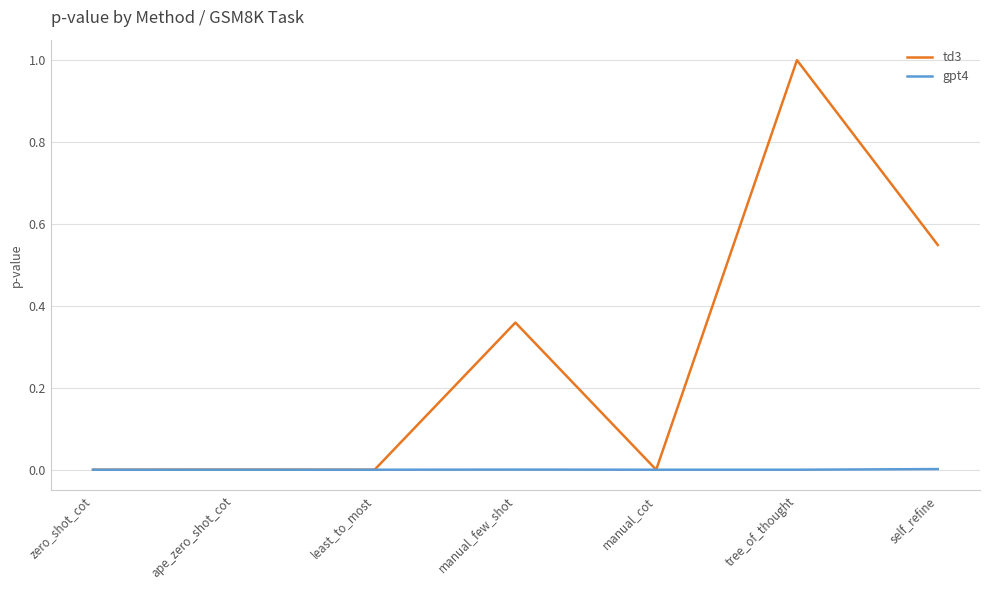

Which series has the widest spread of values?

td3